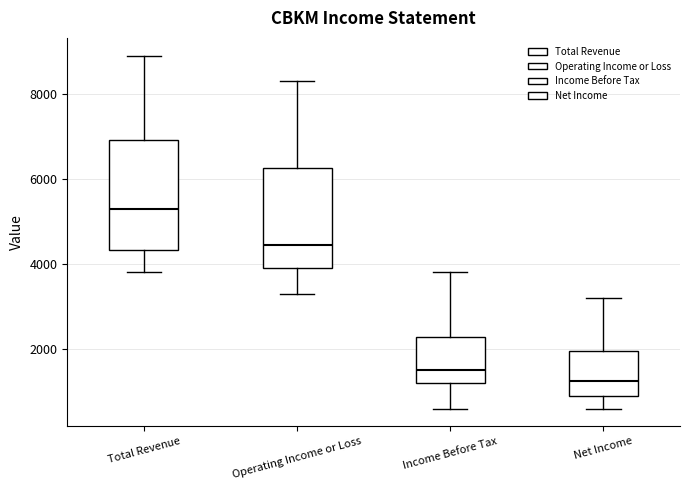

Which box's median line is the highest?

Total Revenue